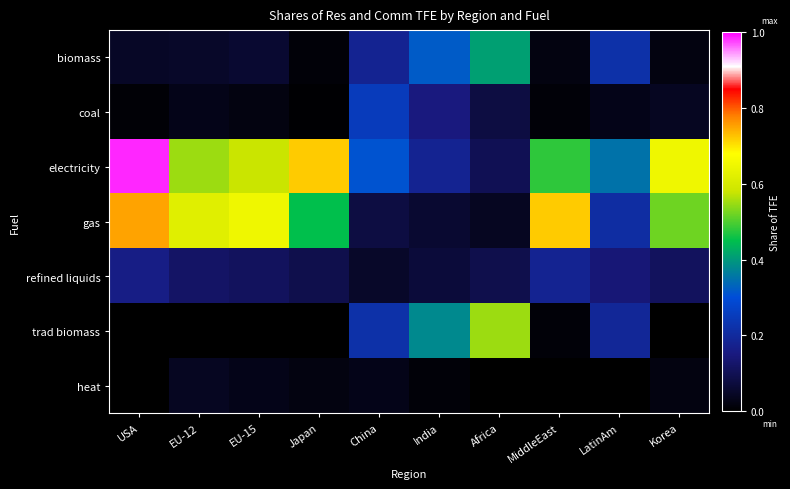

What is the total value across all series at Africa?

1.3